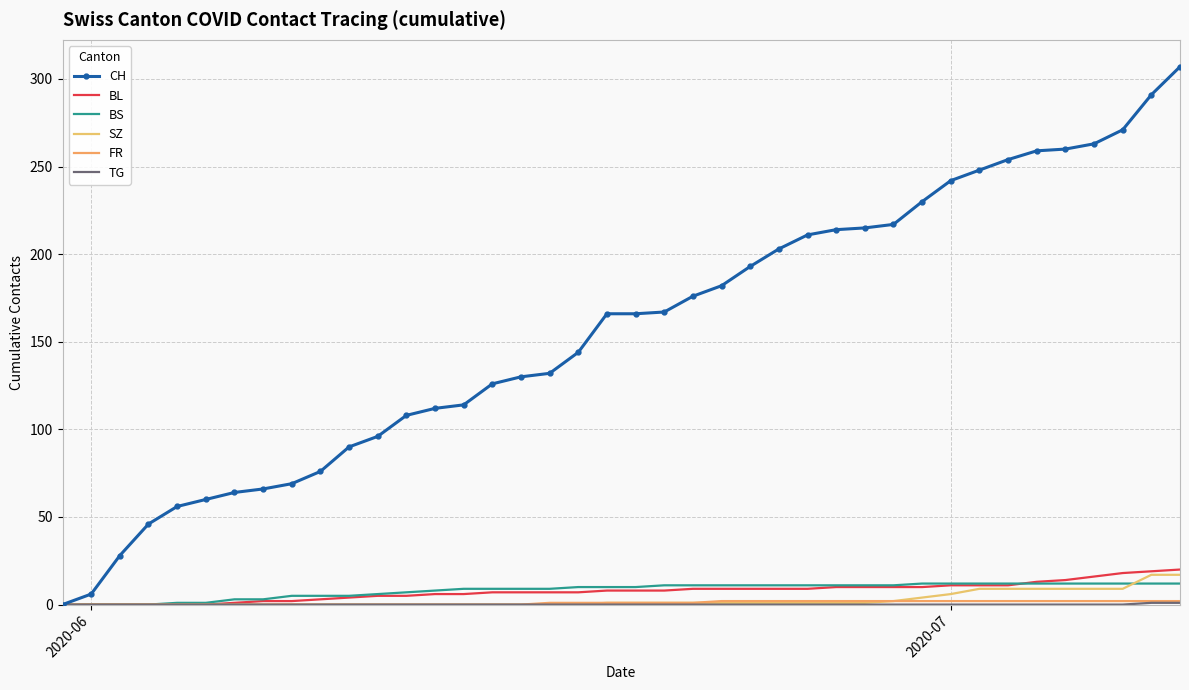

Which series has the largest range (max minus min)?

CH